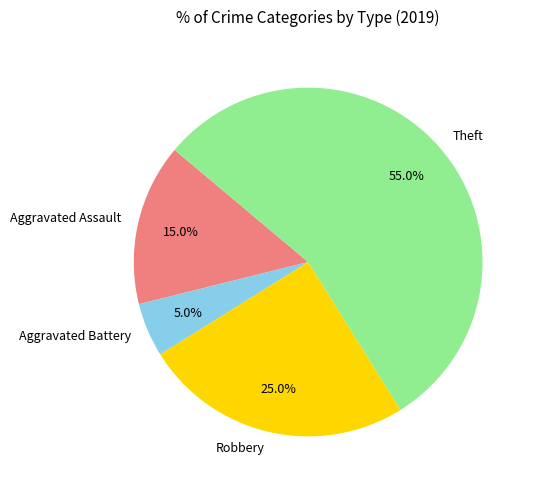

Rank the categories by value from highest to lowest.

Theft, Robbery, Aggravated Assault, Aggravated Battery